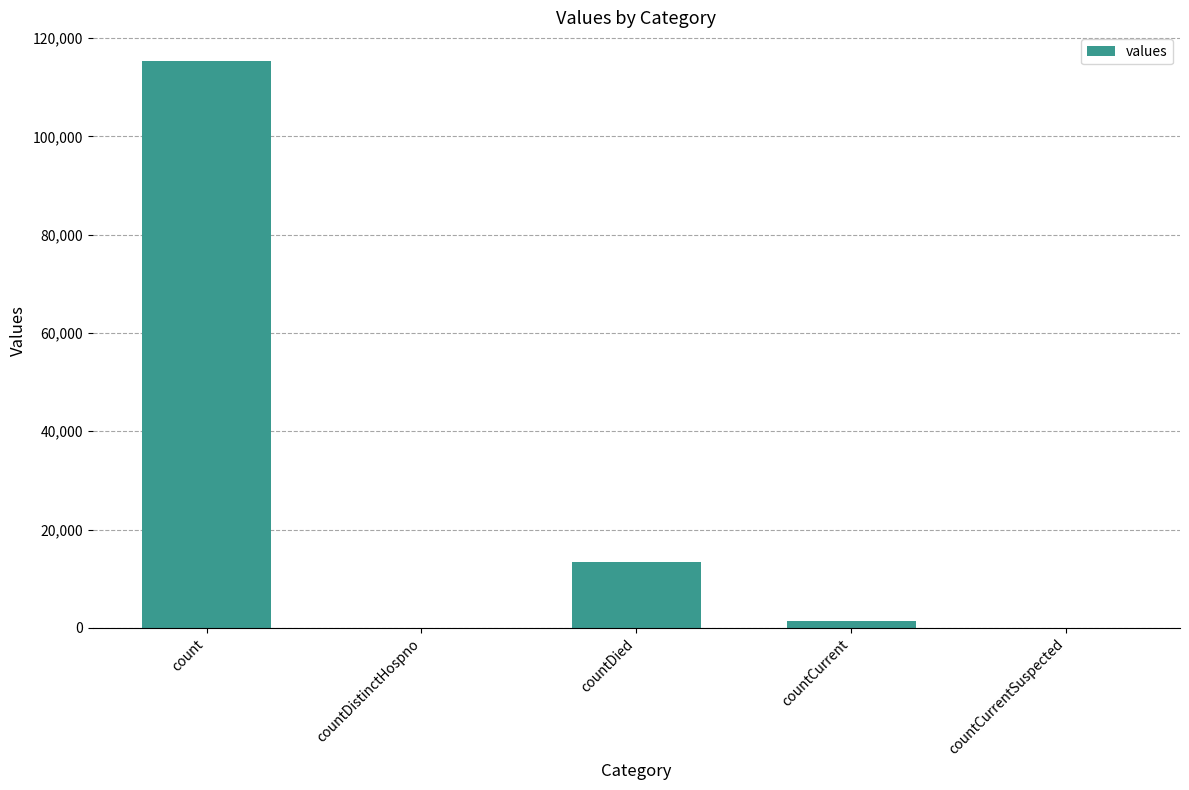

Reading left to right, what are all the values shown in this chart?

count=115379	countDistinctHospno=0	countDied=13343	countCurrent=1383	countCurrentSuspected=0